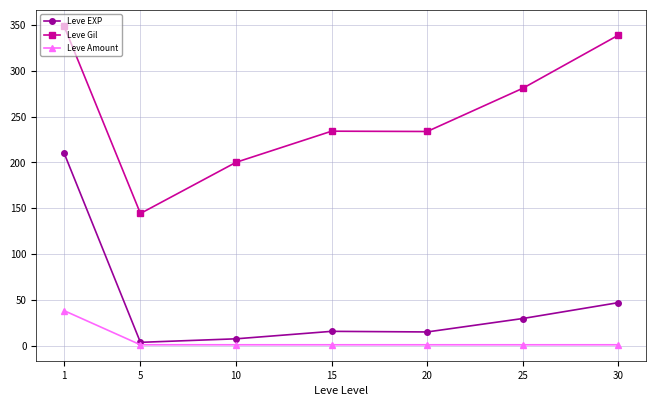

What is the minimum value shown in the chart?

1.0